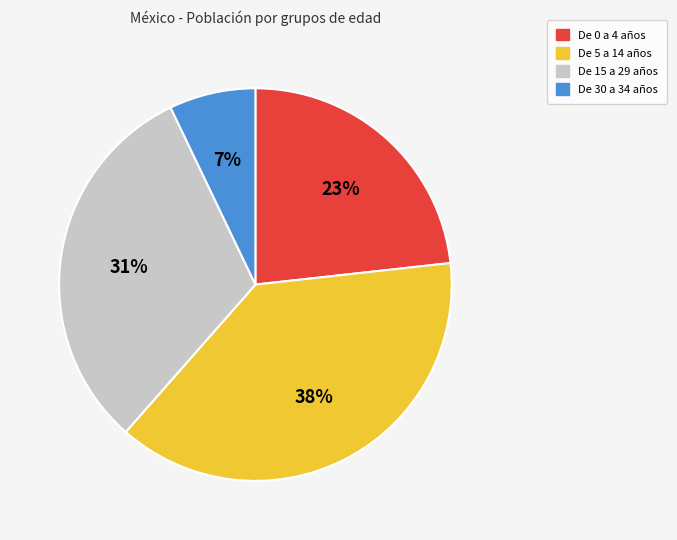

True or false: De 30 a 34 años accounts for 2% of the total.

False